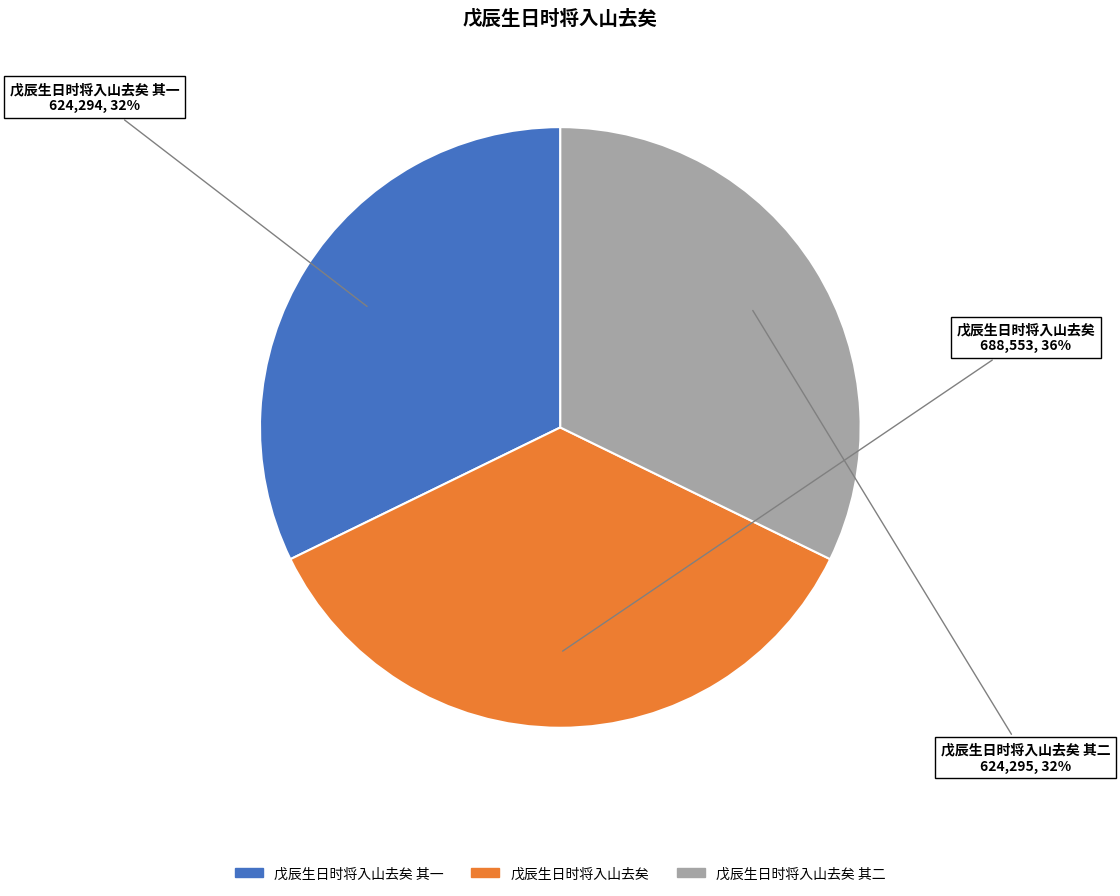

To the nearest percent, what is the average slice percentage?

33%